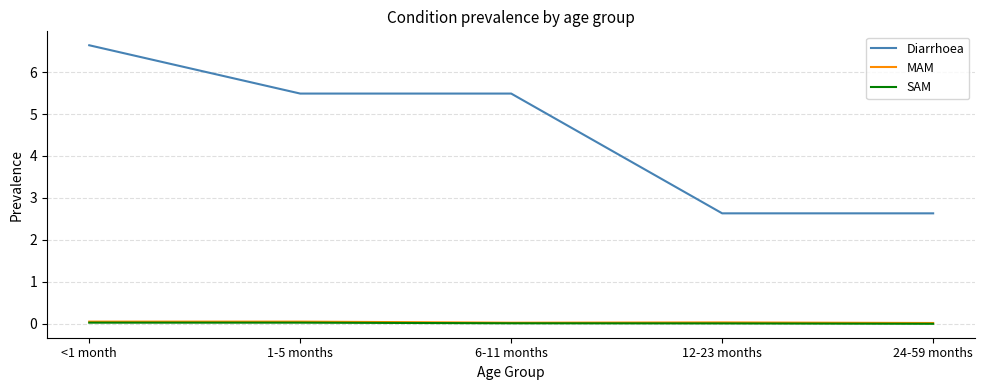

Which category has the highest value across all series?

<1 month